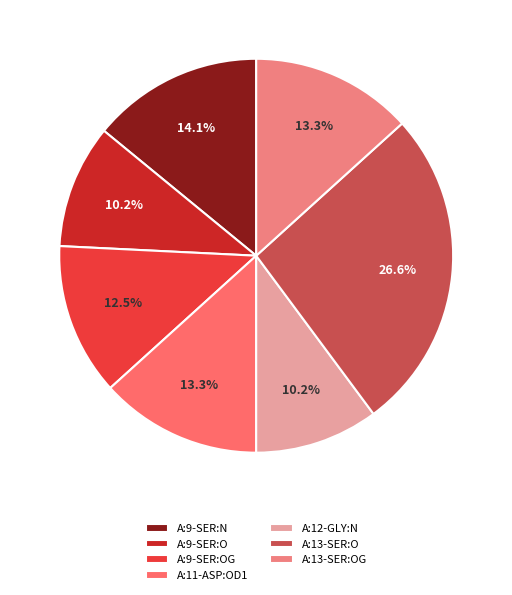

To the nearest percent, what is the combined percentage of A:9-SER:OG and A:12-GLY:N?

23%